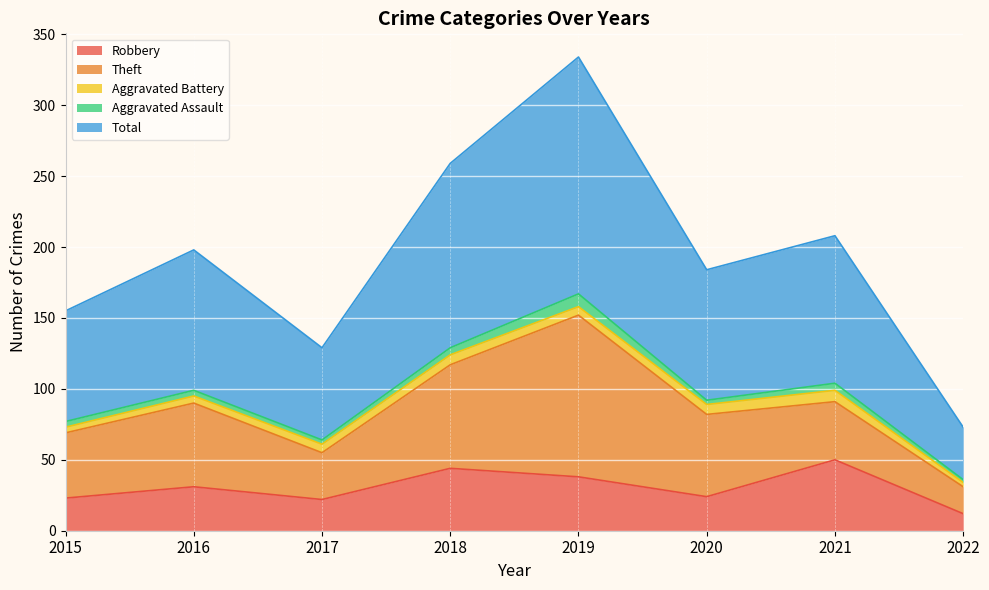

What is the sum of all Total values?

772